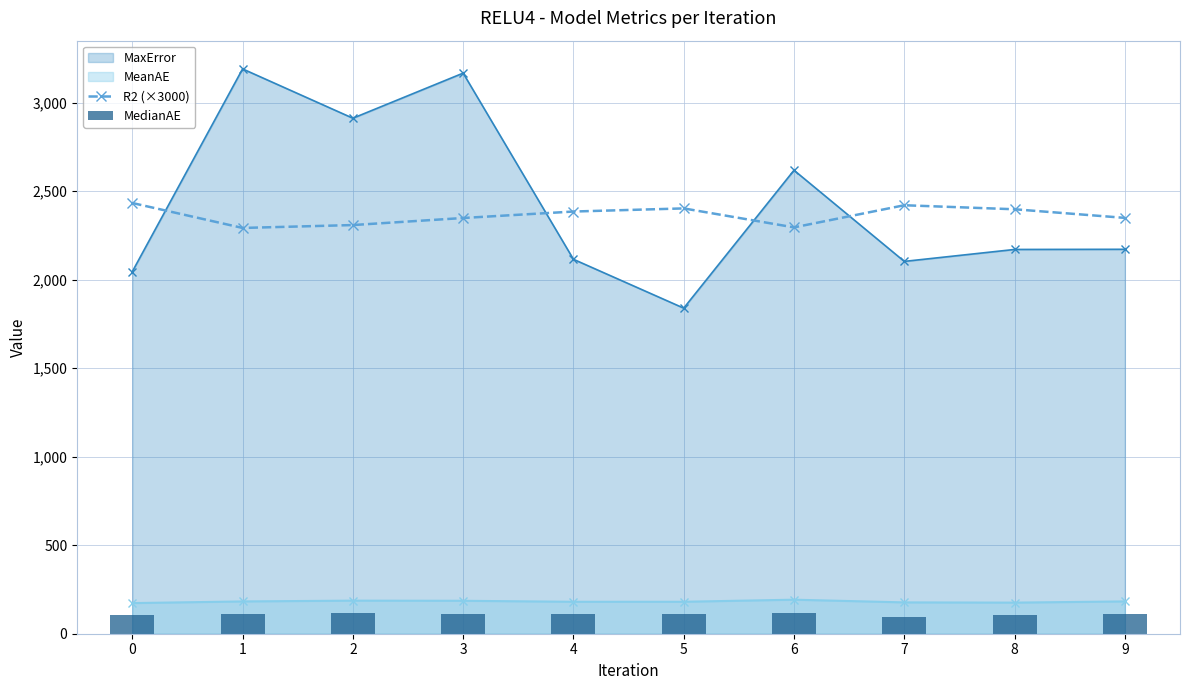

What is the lowest value of the MedianAE series?

95.6